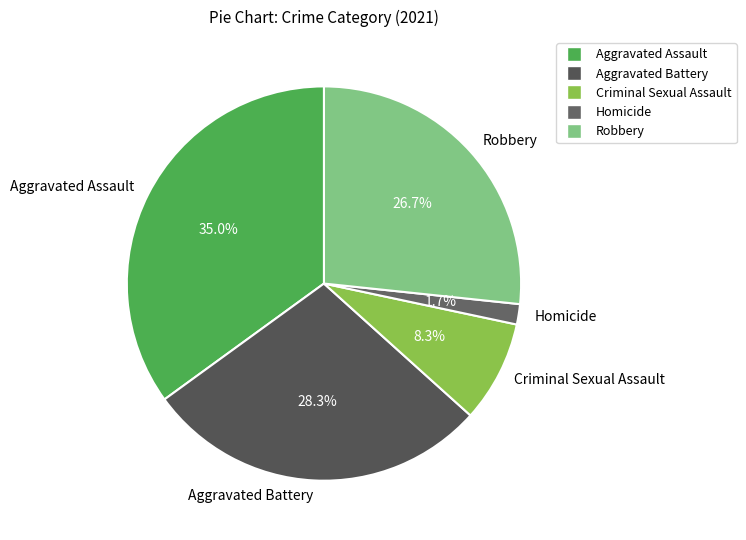

Is it true that Robbery is 13% of the pie?

False